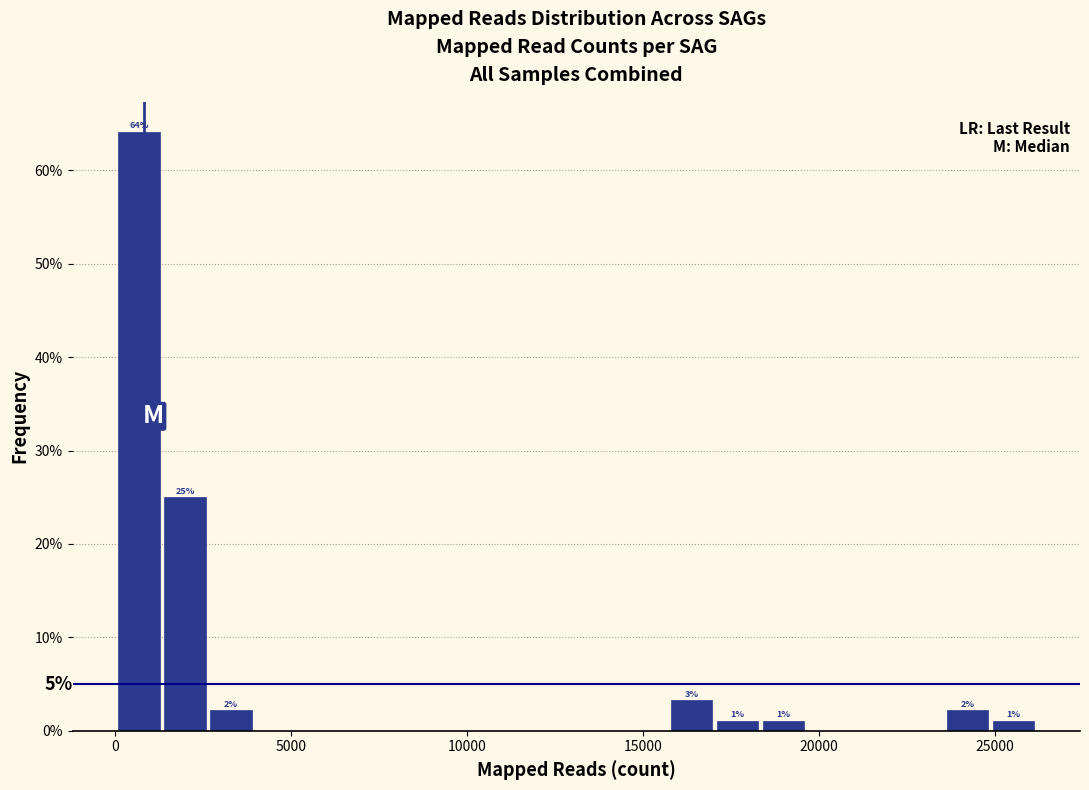

Around what value on the x-axis is the tallest bar? Give the approximate position of its centre, as read against the axis.

500